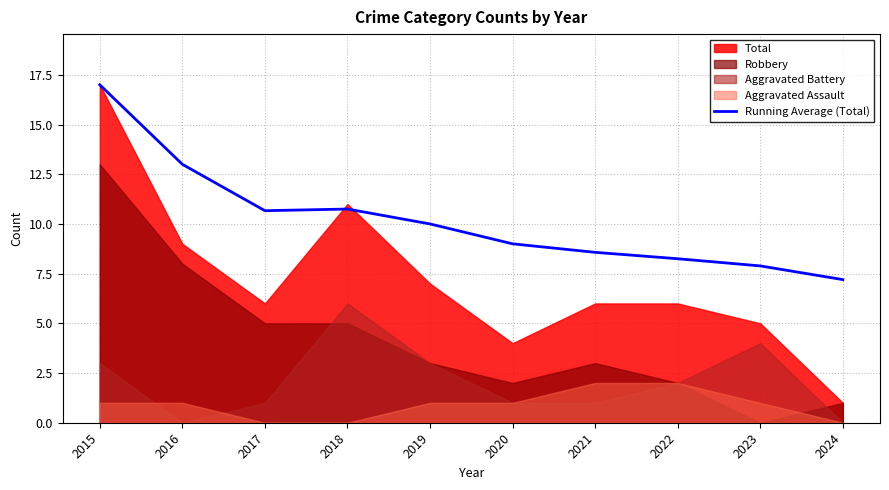

How many data points are less than 10?

5